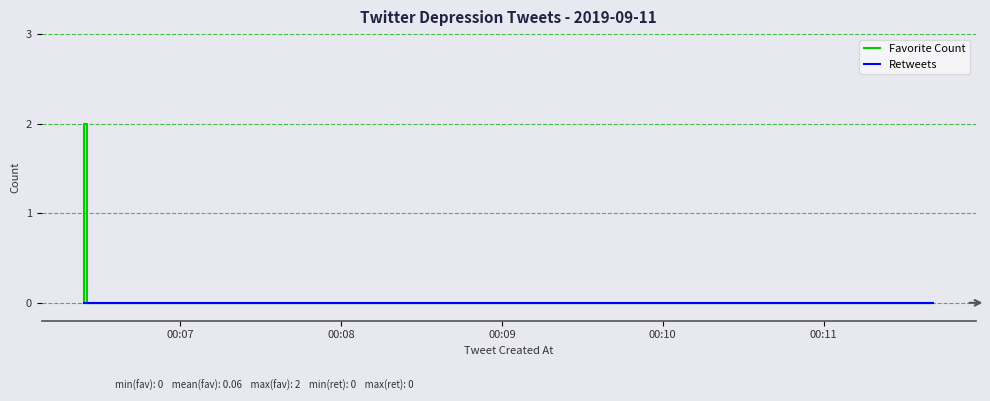

What are all the series names shown in the legend?

Favorite Count, Retweets